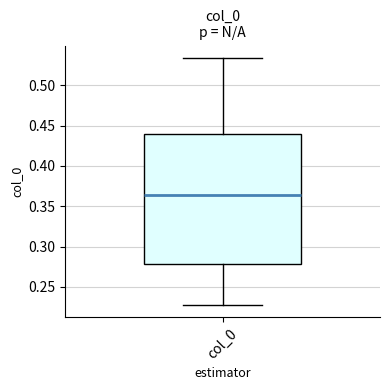

Read this box plot against the y-axis: the position of the median line, the range covered by the box, and the ends of both whiskers. The values are not printed on the chart, so give them approximately, as read against the axis.

median 0.365, box 0.280 to 0.440, whiskers 0.230 to 0.535